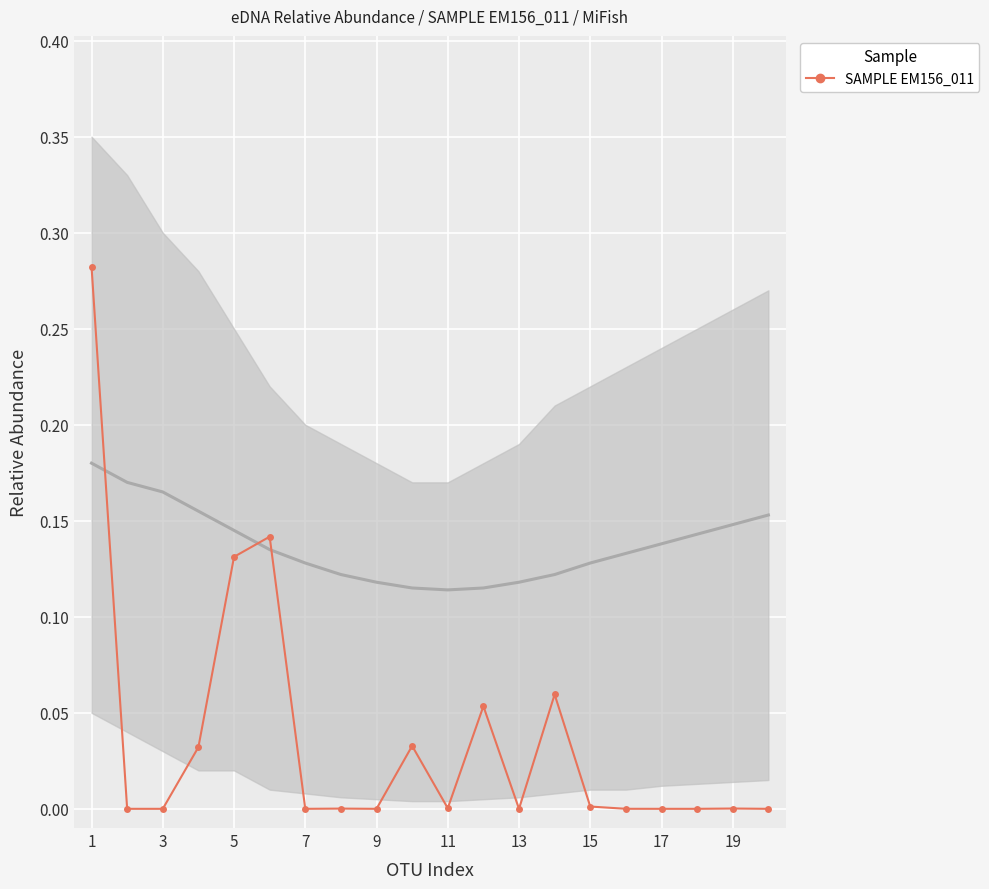

Reading left to right, list all the values displayed in this chart.

0.3	0.0	0.0	0.0	0.1	0.1	0.0	0.0	0.0	0.0	0.0	0.1	0.0	0.1	0.0	0.0	0.0	0.0	0.0	0.0